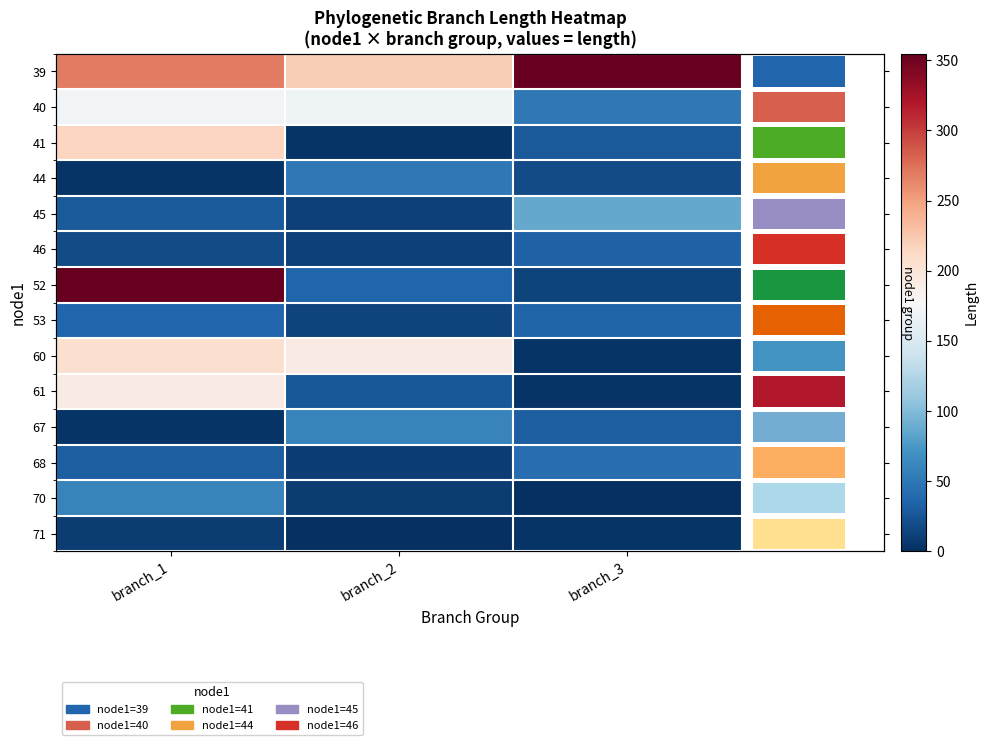

Where is 53 nearest to the value 25?

branch_3